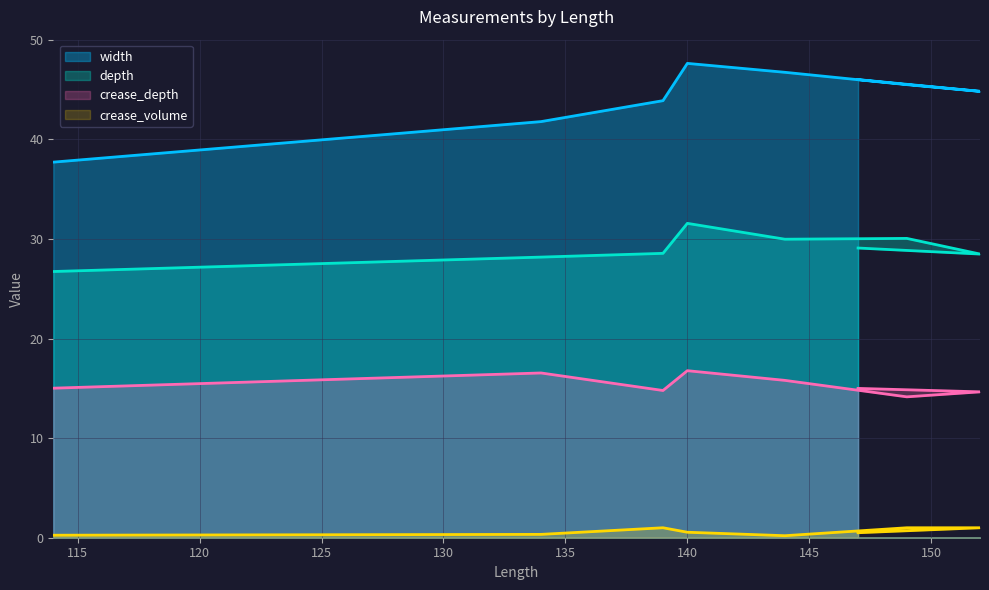

At which category is the sum across all series the highest?

140